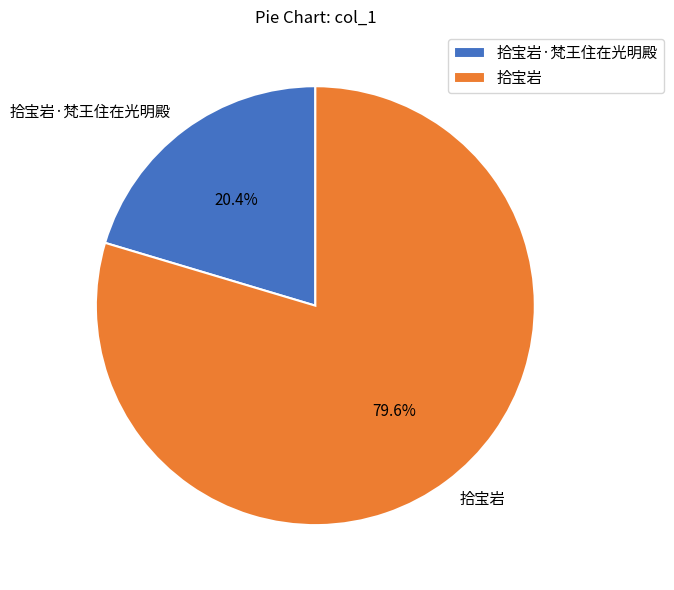

What is the ratio of the value at 拾宝岩 to the value at 拾宝岩·梵王住在光明殿?

3.9